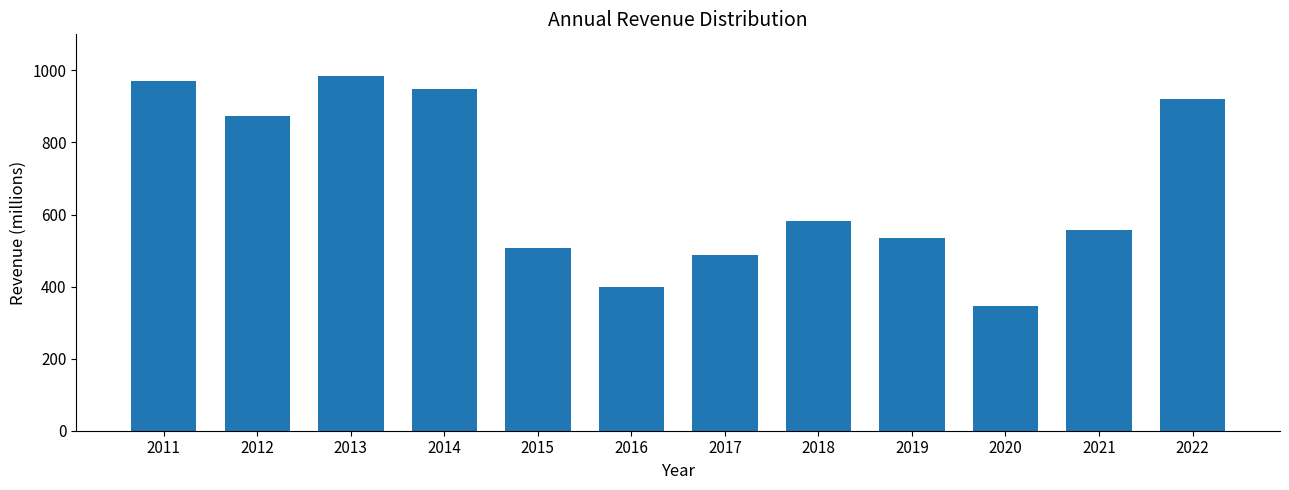

What is the average value?

676.2